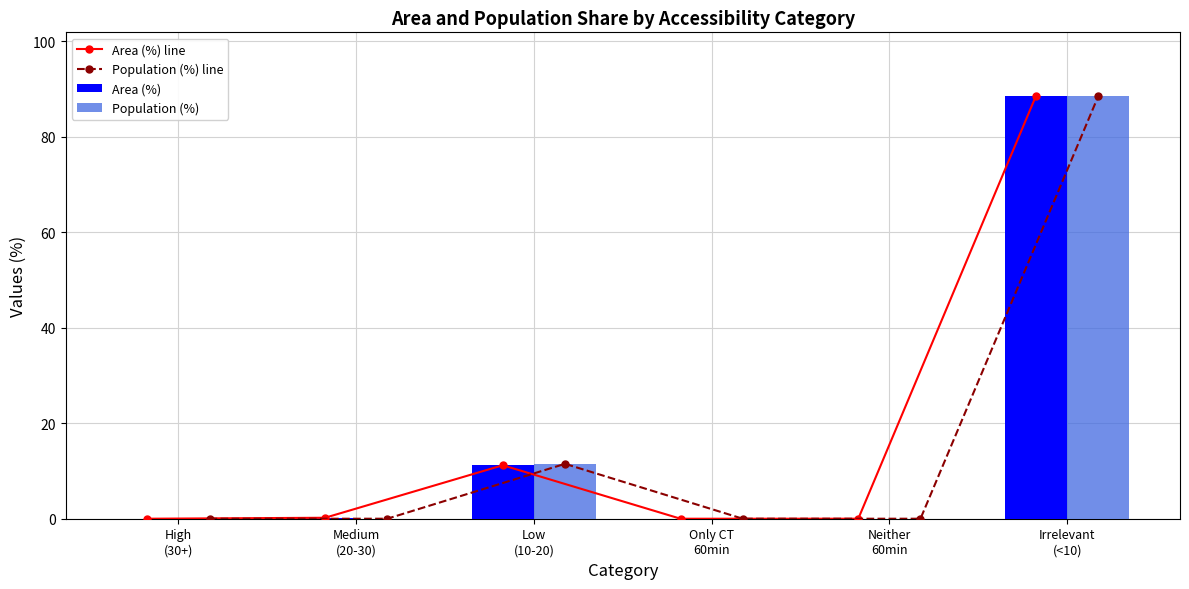

At which category is the sum across all series the highest?

Irrelevant
(<10)